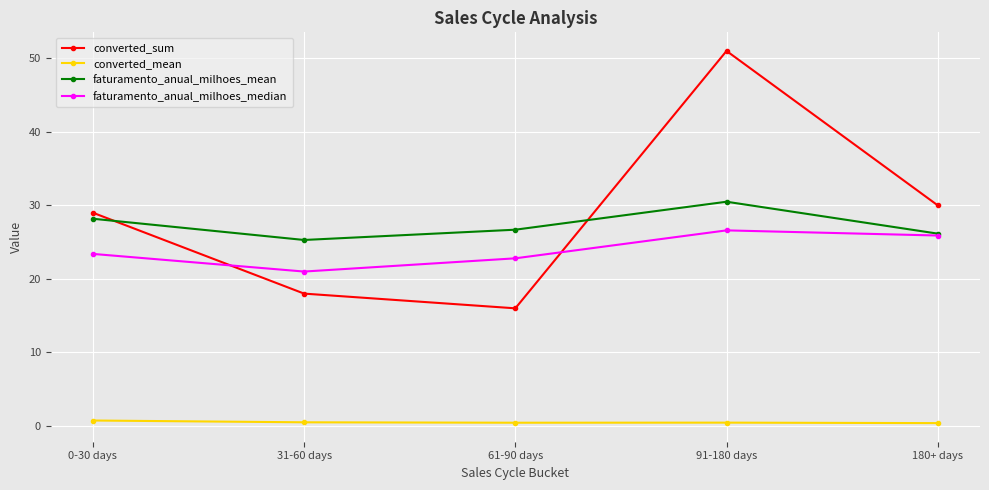

Rank the series by their maximum value, from lowest to highest.

converted_mean, faturamento_anual_milhoes_median, faturamento_anual_milhoes_mean, converted_sum